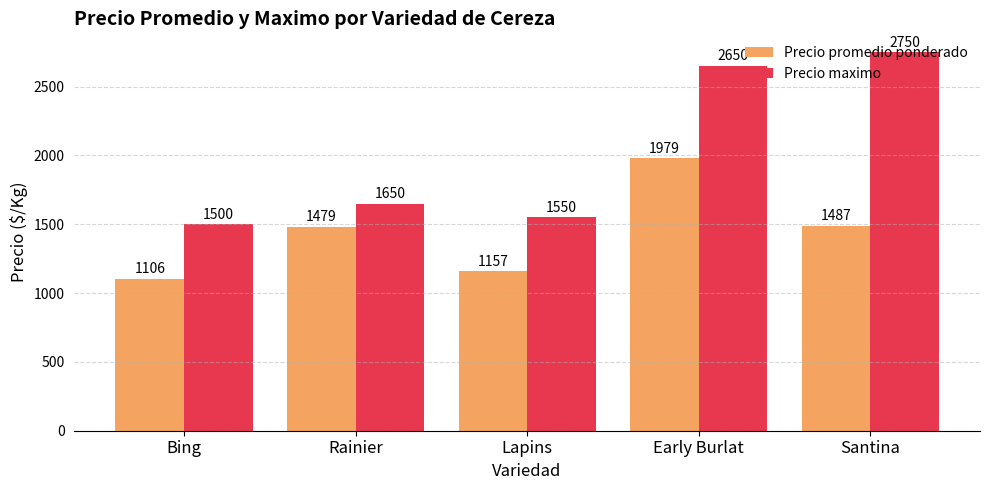

What is the label of the 1st bar from the right?

Santina